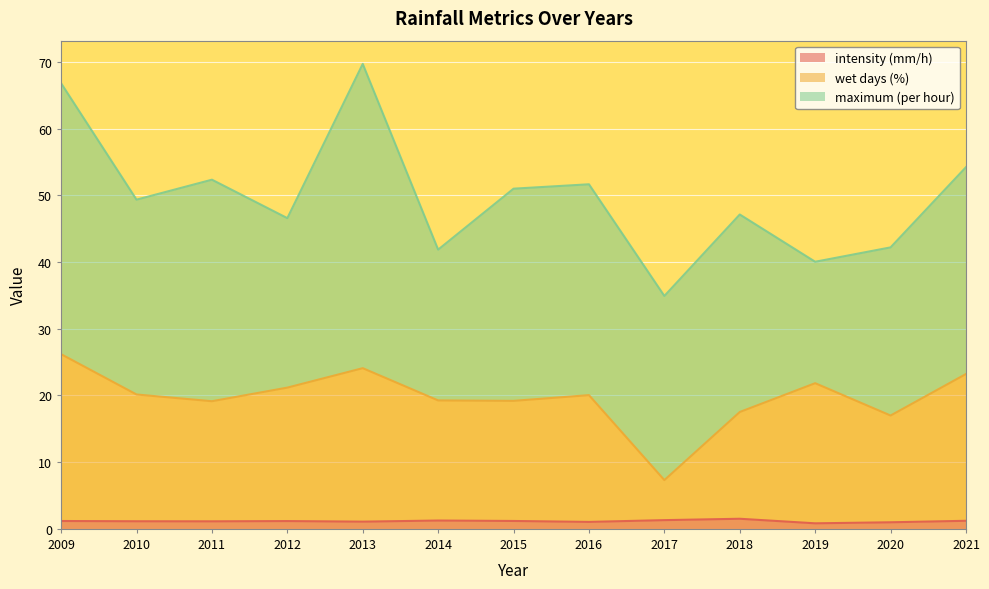

Between 2010 and 2014, which is larger?

2014